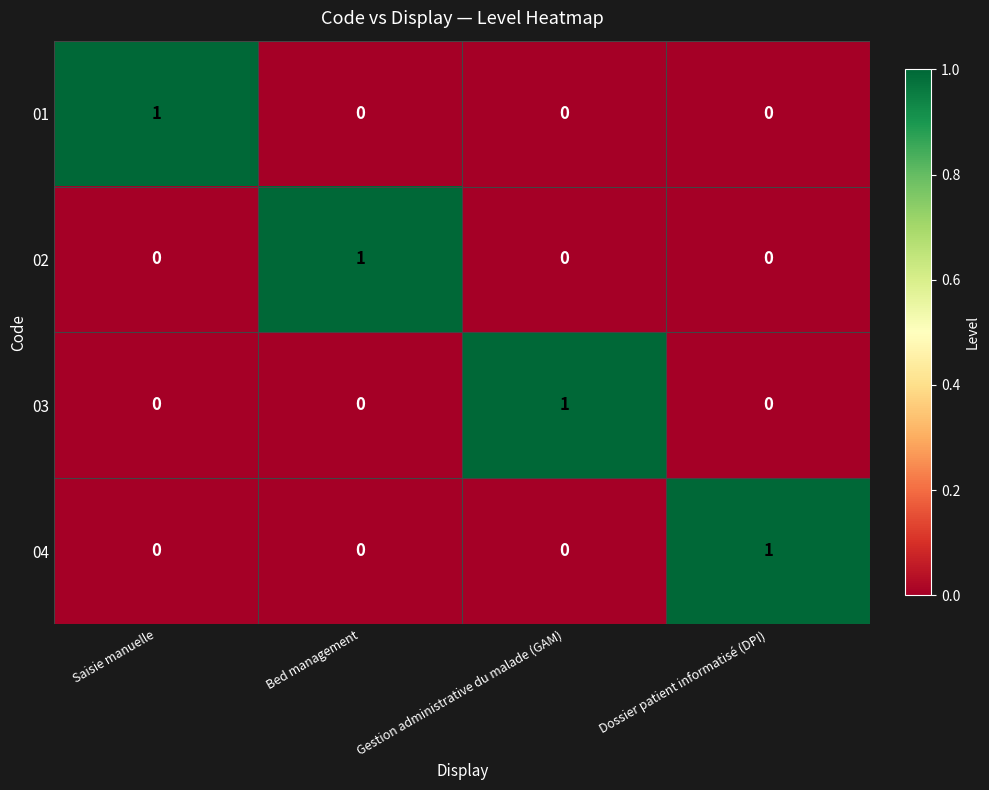

What is the total value across all series at Bed management?

1